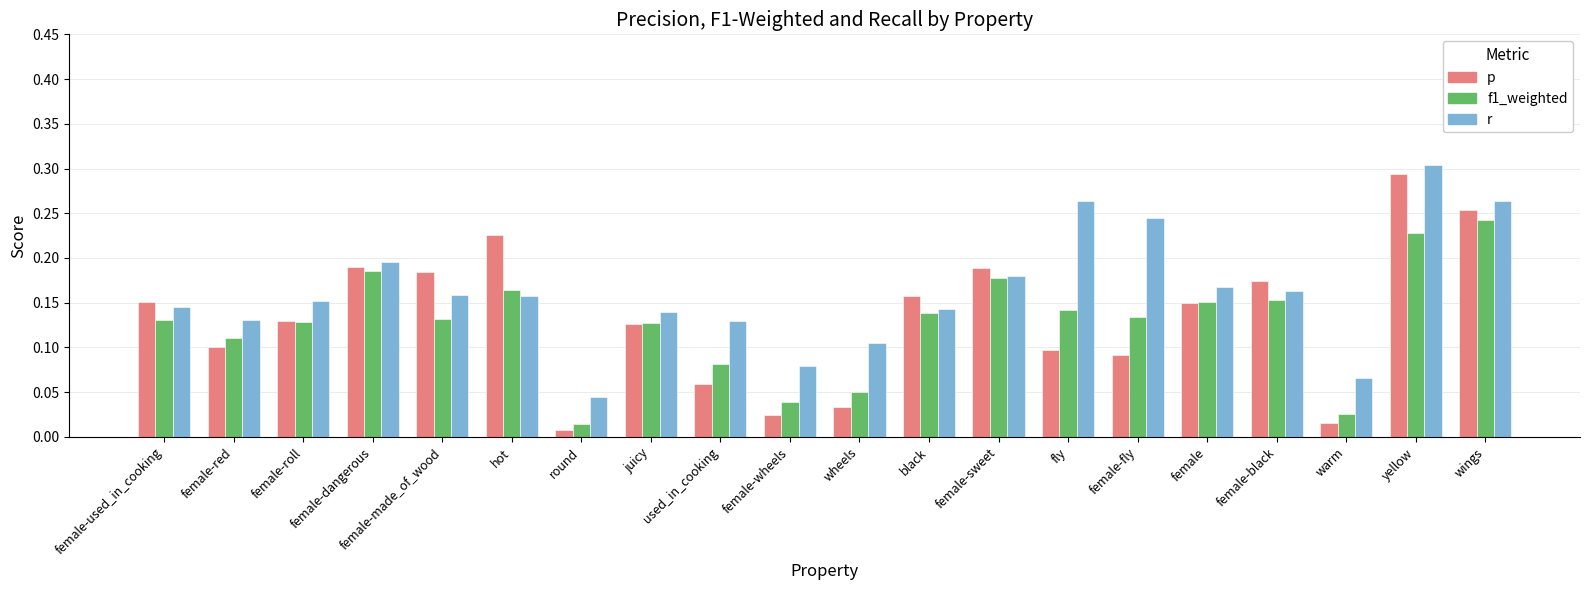

List the series in order of their peak value, lowest first.

f1_weighted, p, r